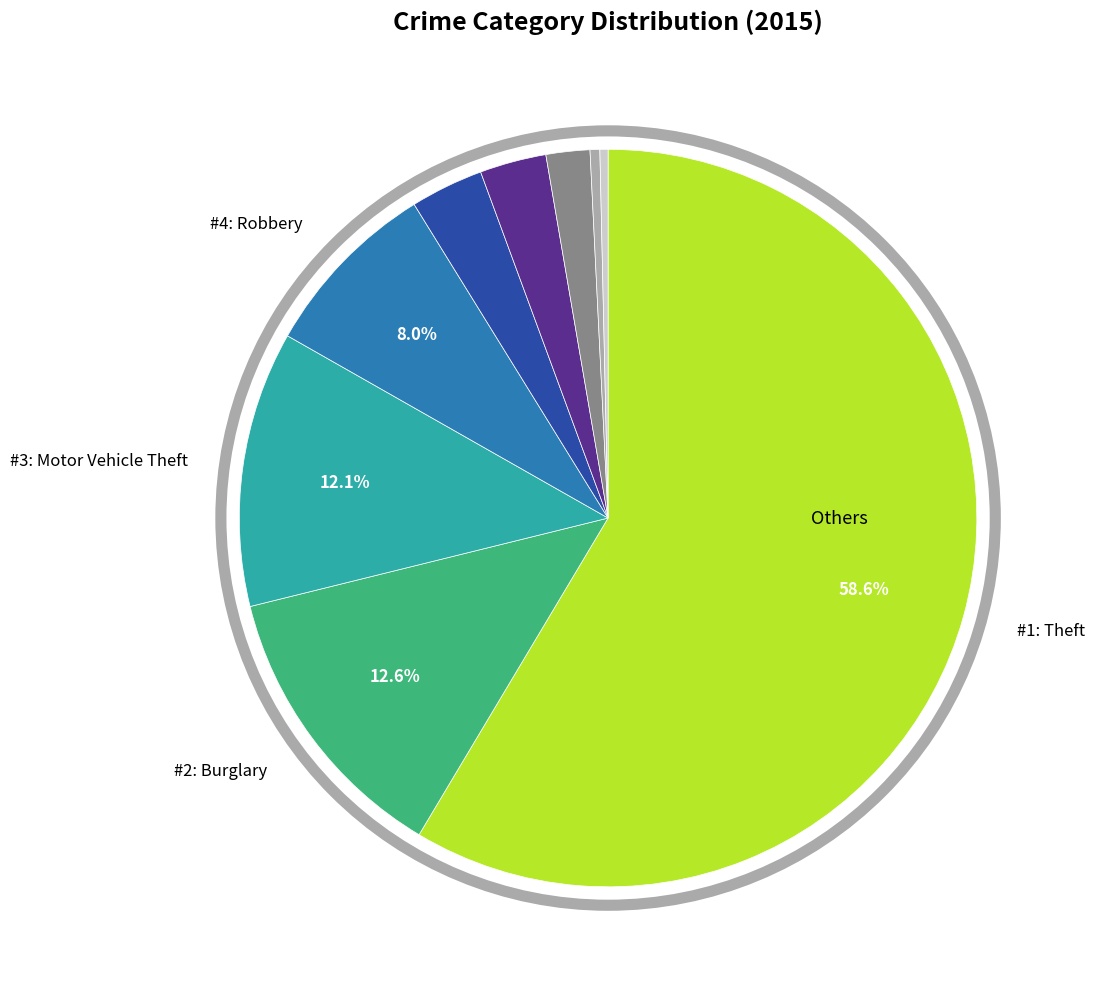

Is there a majority slice in this chart?

Yes